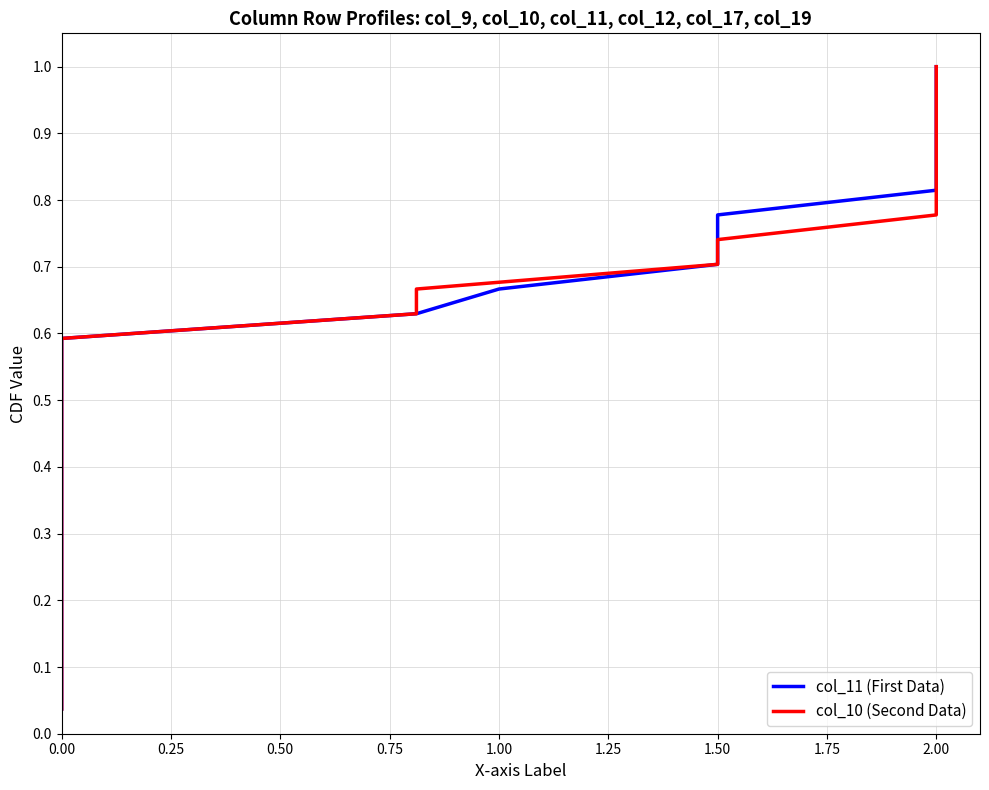

True or false: col_11 (First Data) has more than 0 points higher than both neighbors.

False